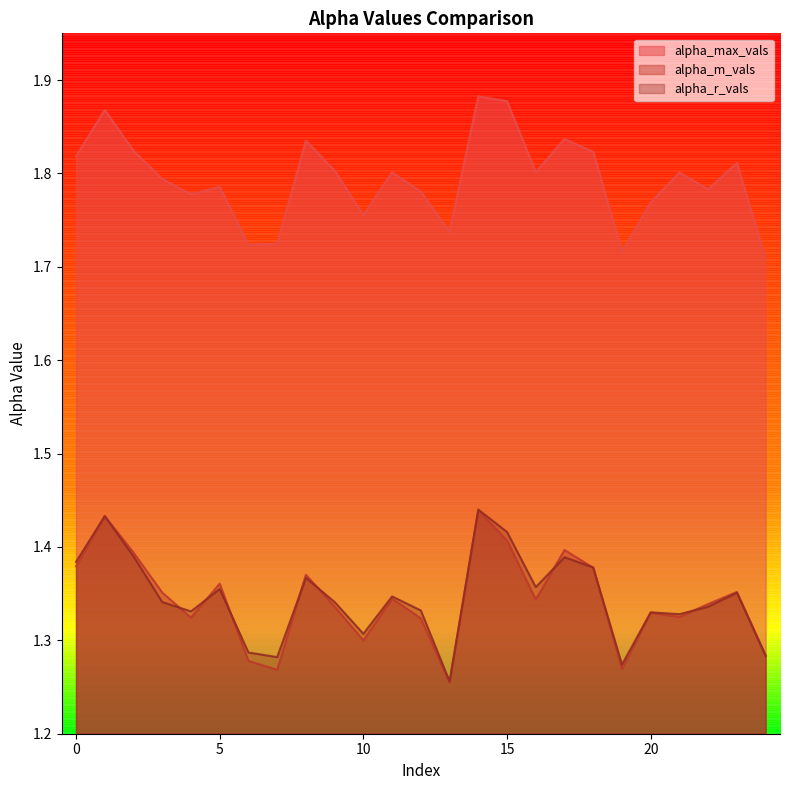

What is the maximum value shown in the chart?

1.9